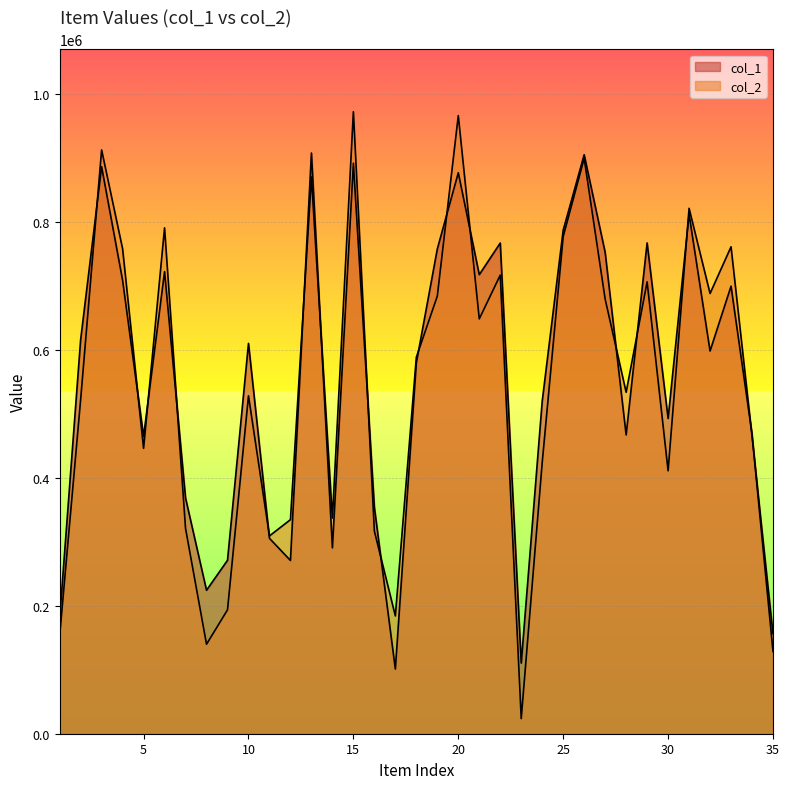

What is the total value across all series at 21?

1366566